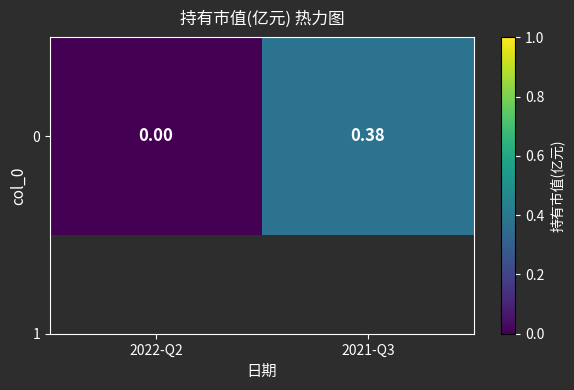

Which category has the highest value across all series?

2021-Q3